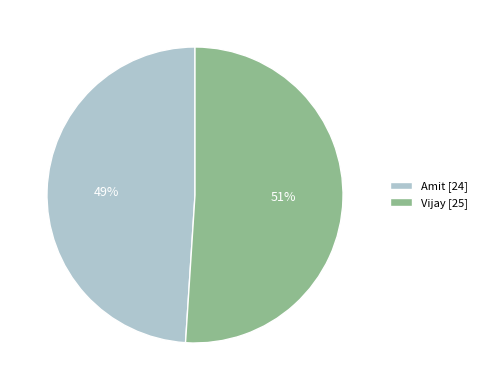

To the nearest percent, what is the combined percentage of Vijay and Amit?

100%